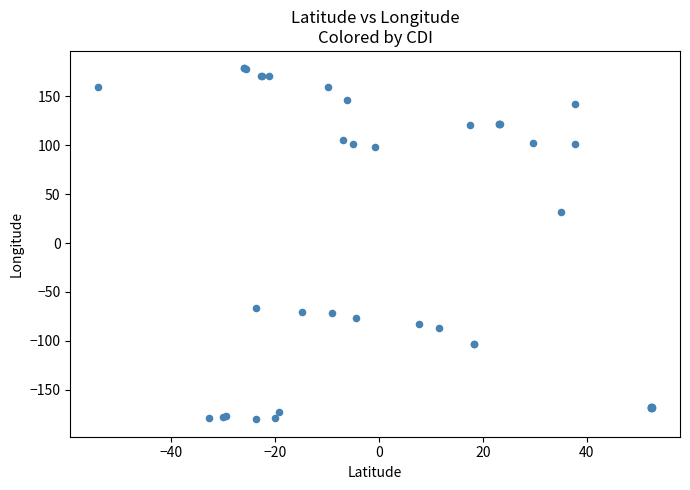

What Y value in the scatter plot is closest to 0?

31.9